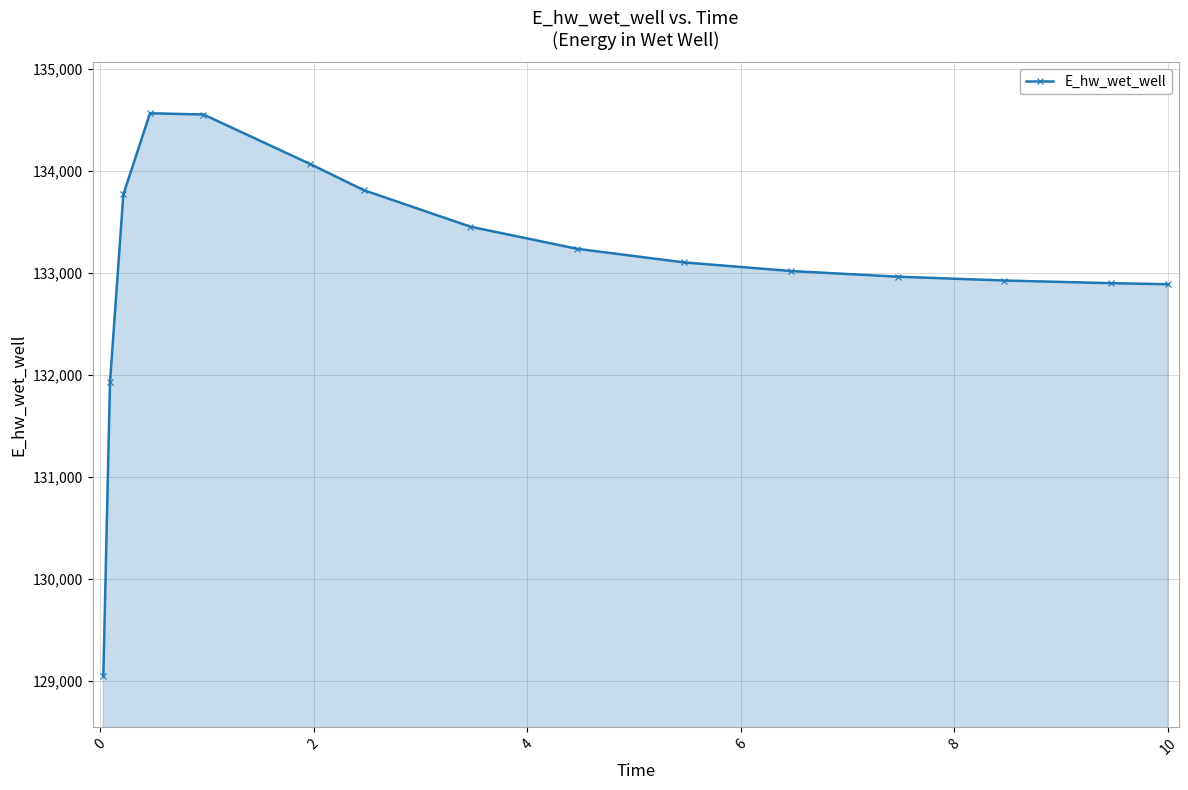

What is the sum of all values?

1996225.5